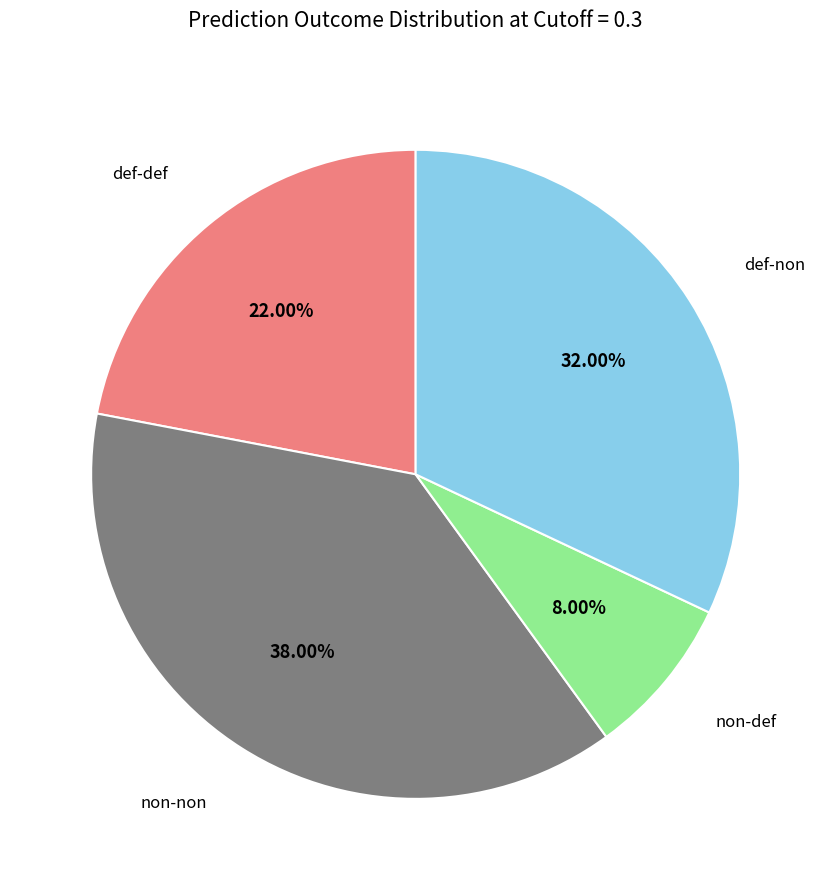

Which has a higher value, def-def or non-def?

def-def